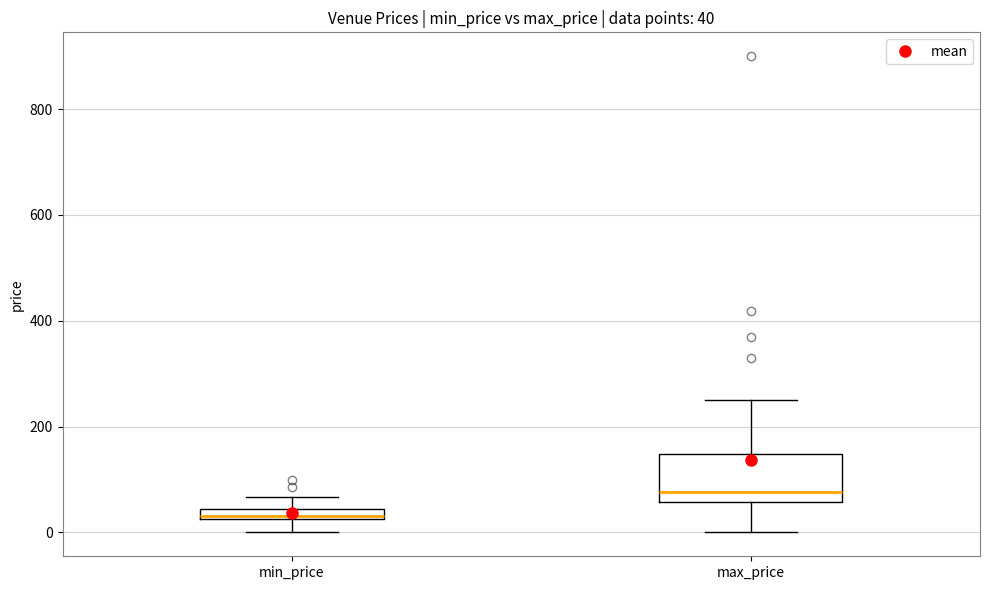

Which box is the tallest, from its lower edge to its upper edge?

max_price